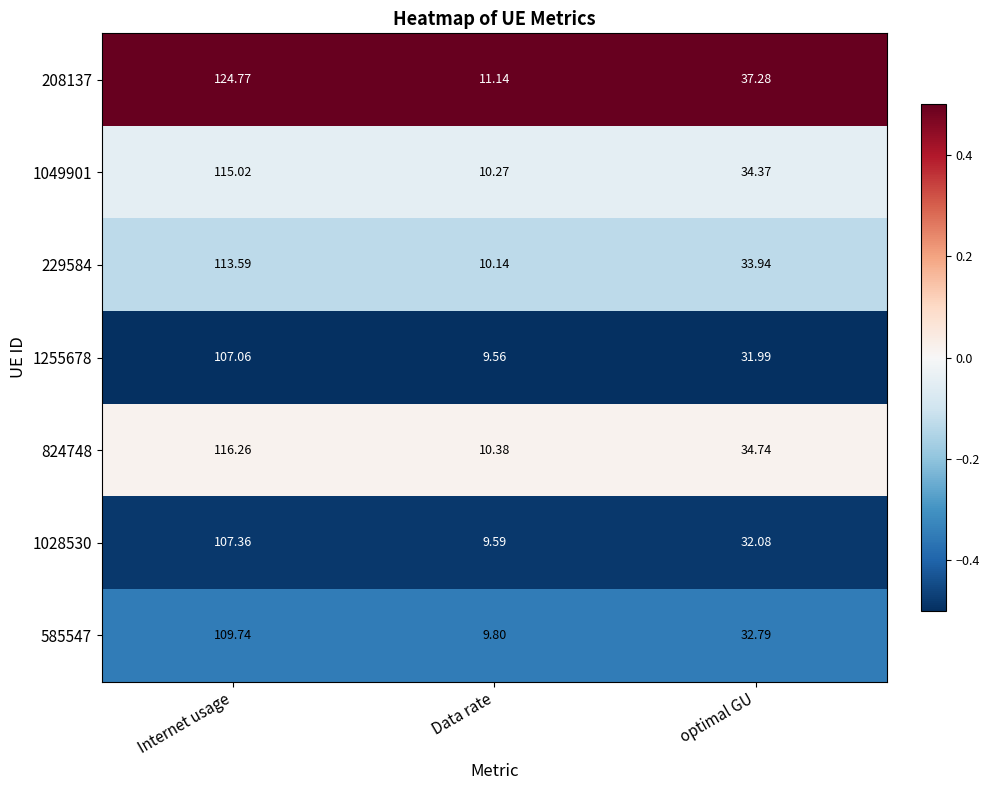

At which category does the chart reach its minimum across all series?

Data rate